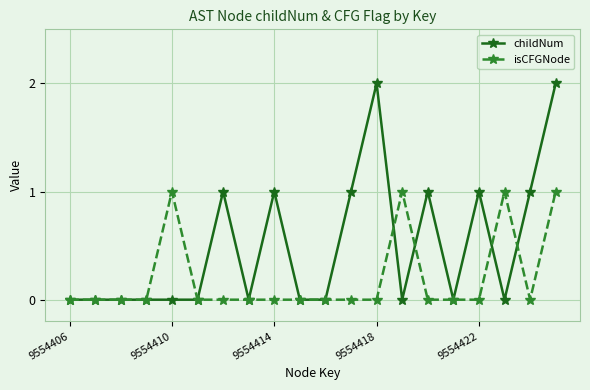

List the series in order of their overall mean, highest first.

childNum, isCFGNode